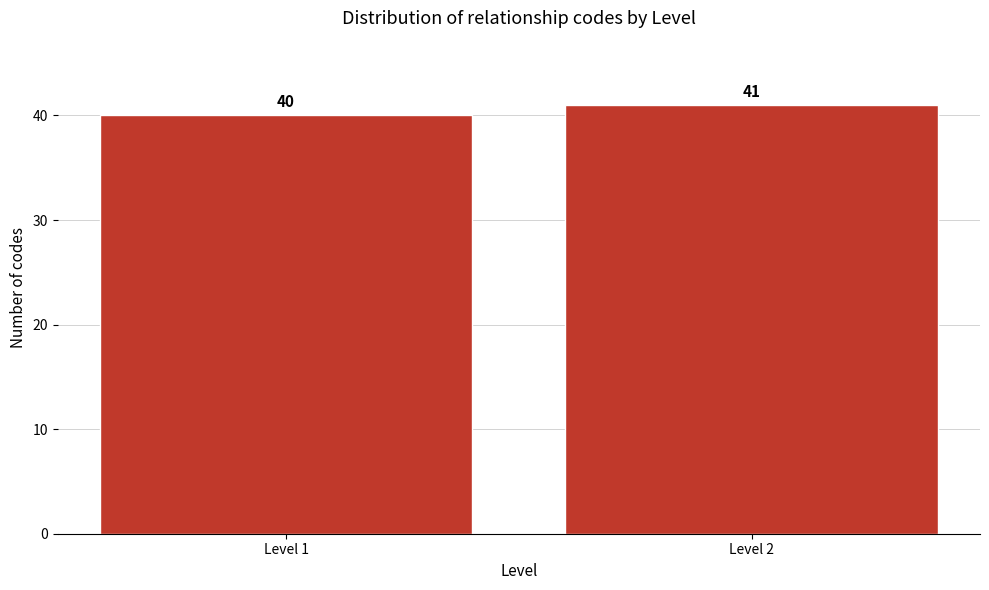

Reading left to right, list all the values displayed in this chart.

40	41